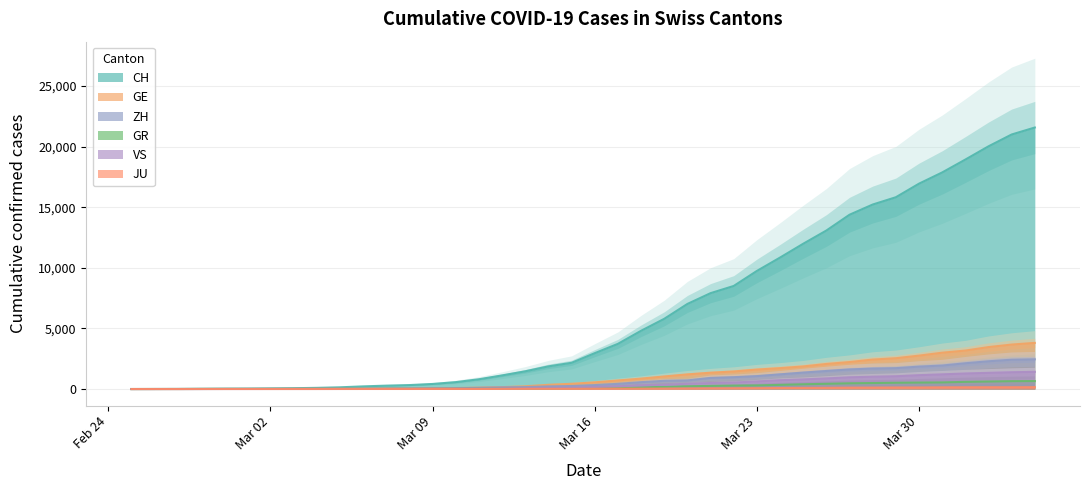

True or false: VS has more than 2 interior local peaks.

False